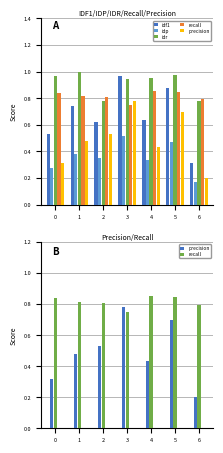

What is the total value across all series at 2?

3.1